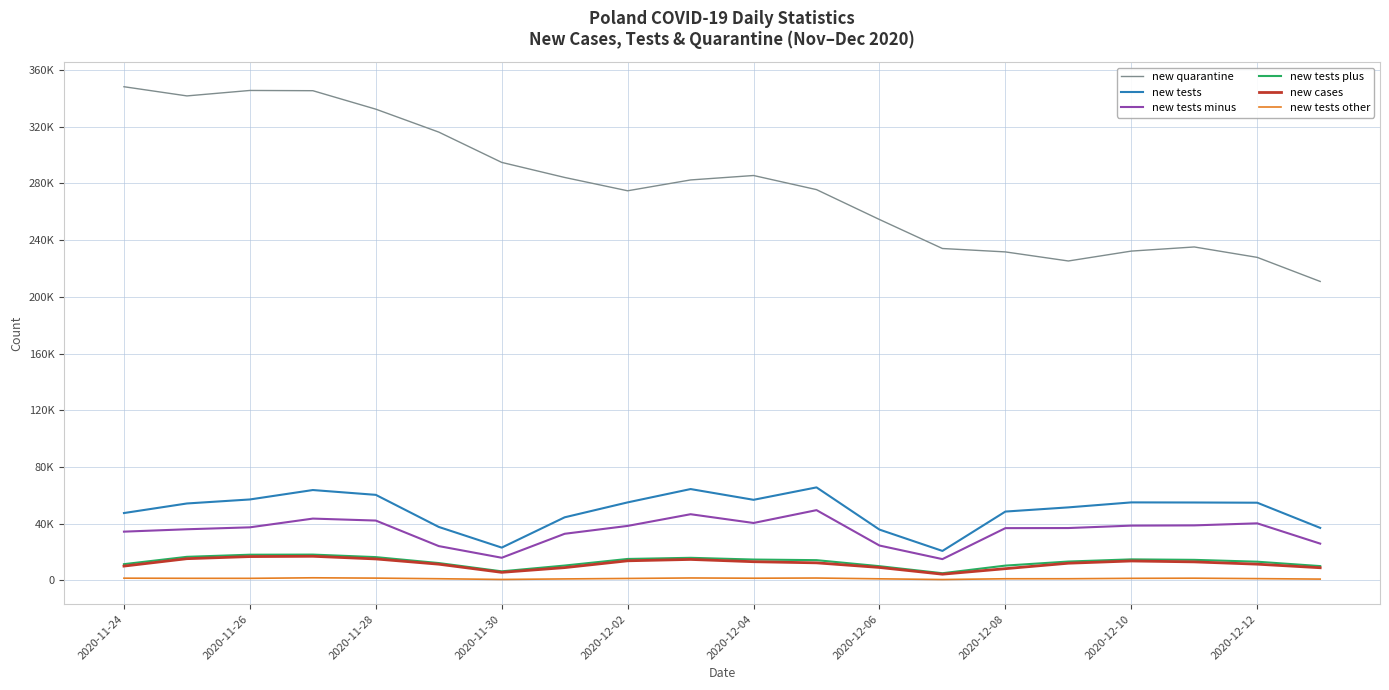

What are all the series names shown in the legend?

new quarantine, new tests, new tests minus, new tests plus, new cases, new tests other